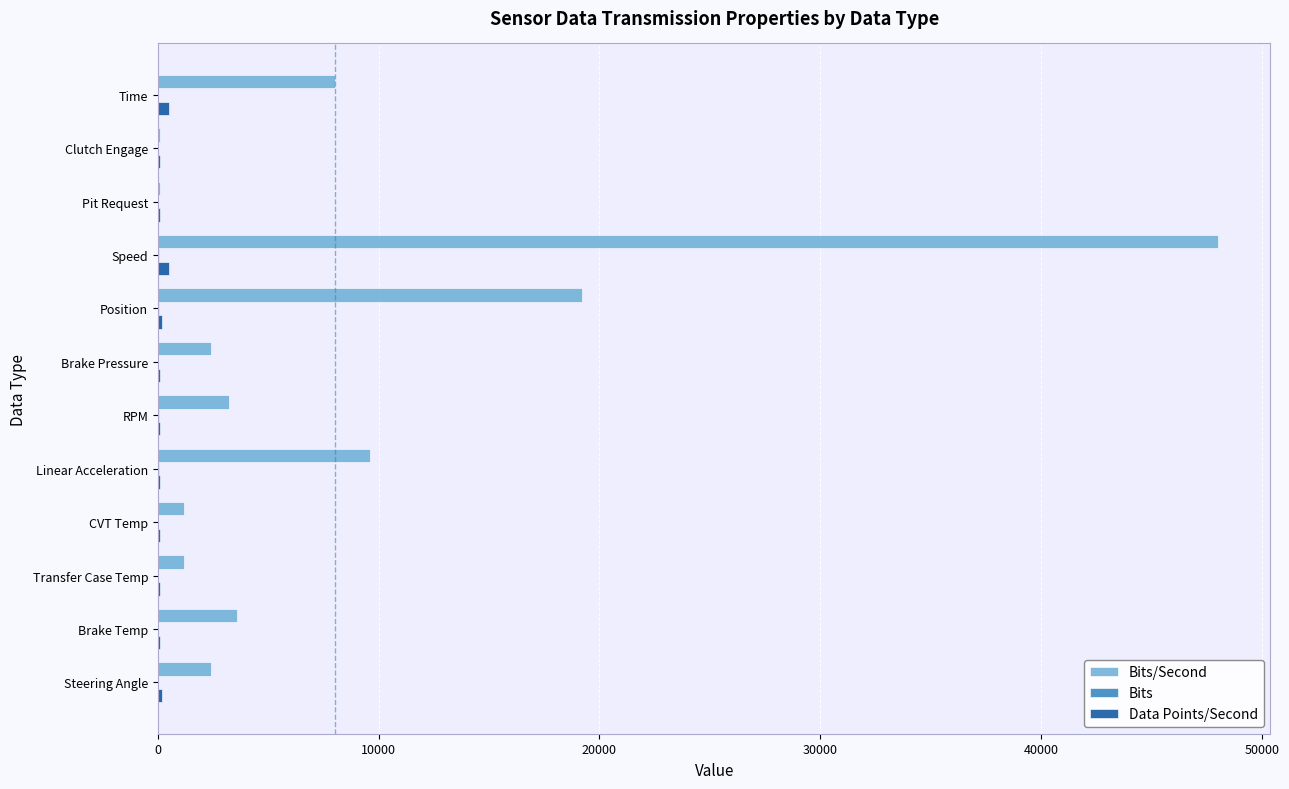

At which category is the sum across all series the highest?

Speed